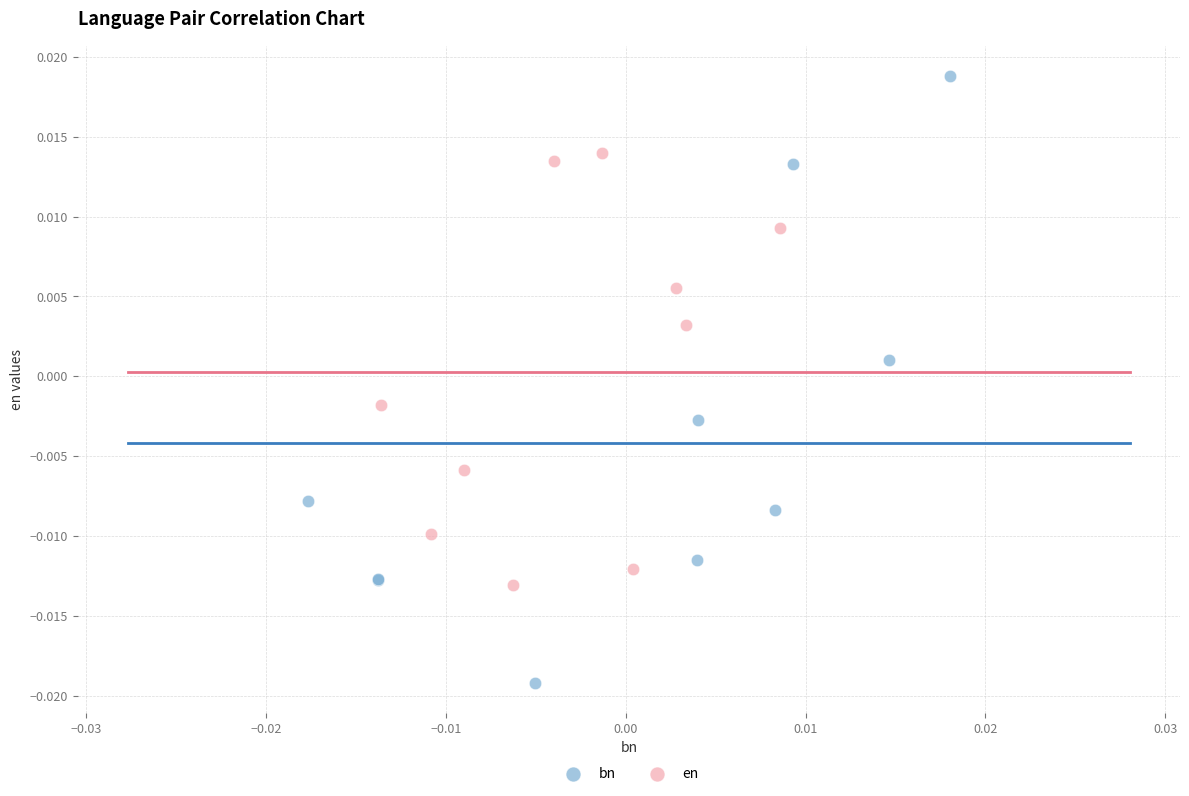

Which series contains the lowest Y value?

bn